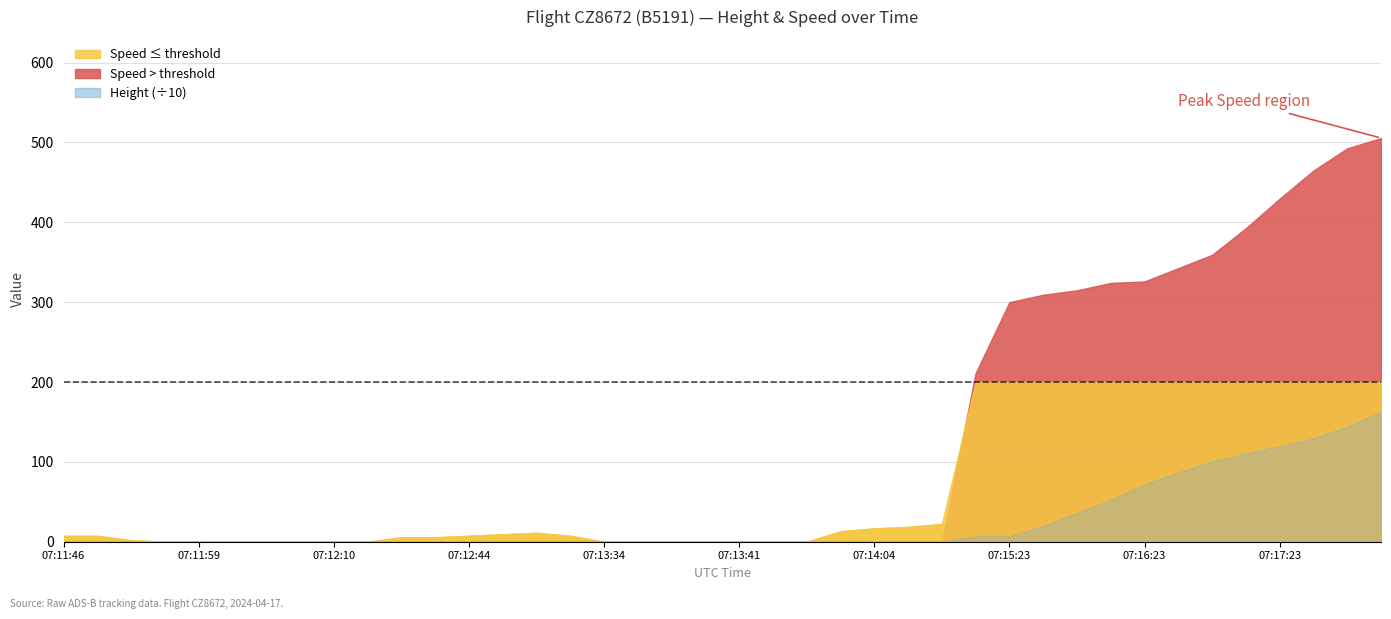

Is the value of Height at 07:12:32 greater than the value of Speed at 07:13:34?

No